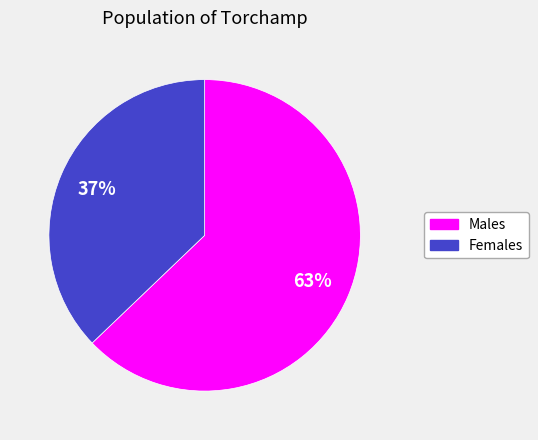

To the nearest percent, what is the difference between the largest and smallest slice percentages?

26%